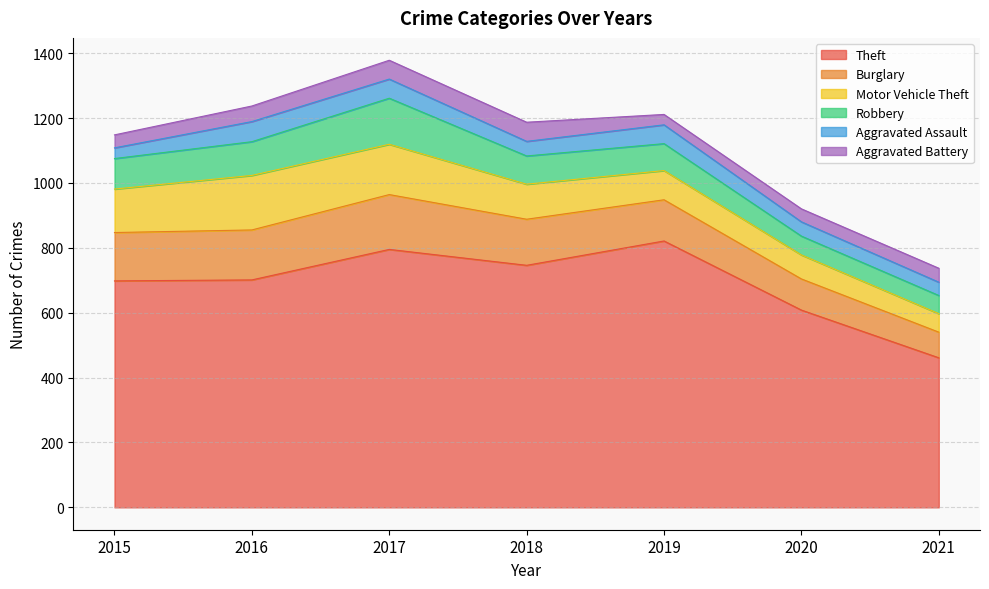

List the series in order of their peak value, highest first.

Theft, Burglary, Motor Vehicle Theft, Robbery, Aggravated Assault, Aggravated Battery